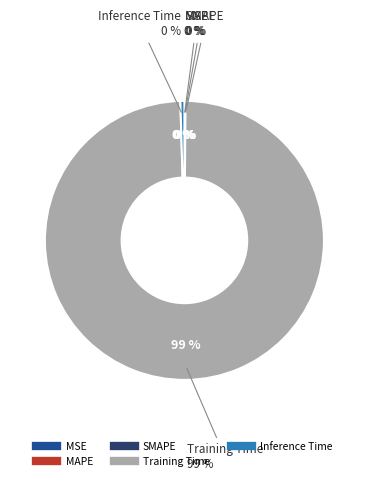

To the nearest percent, what is the average slice percentage?

20%